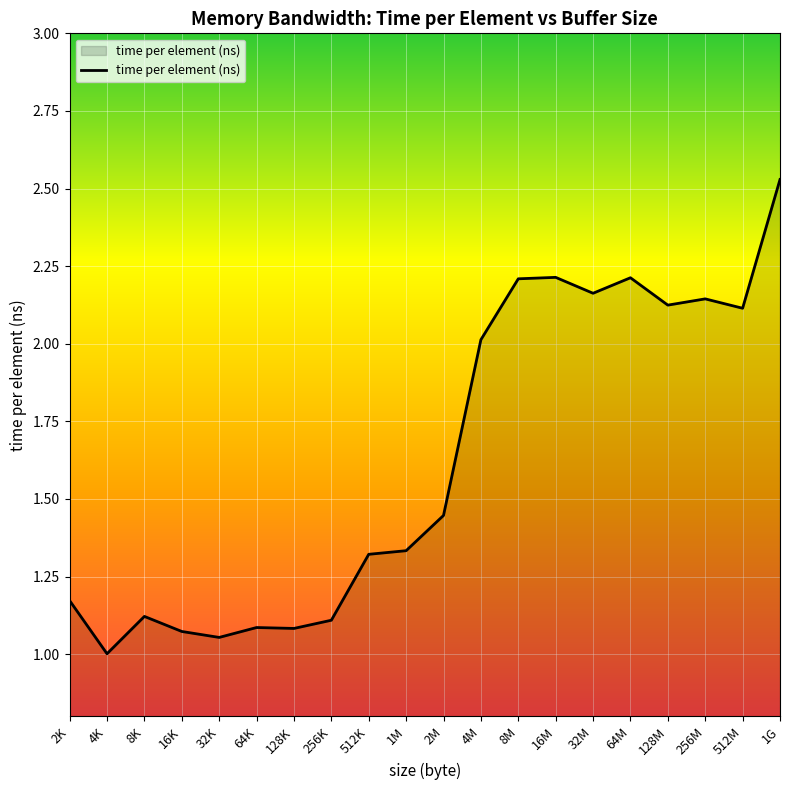

How many series are shown in this chart?

1